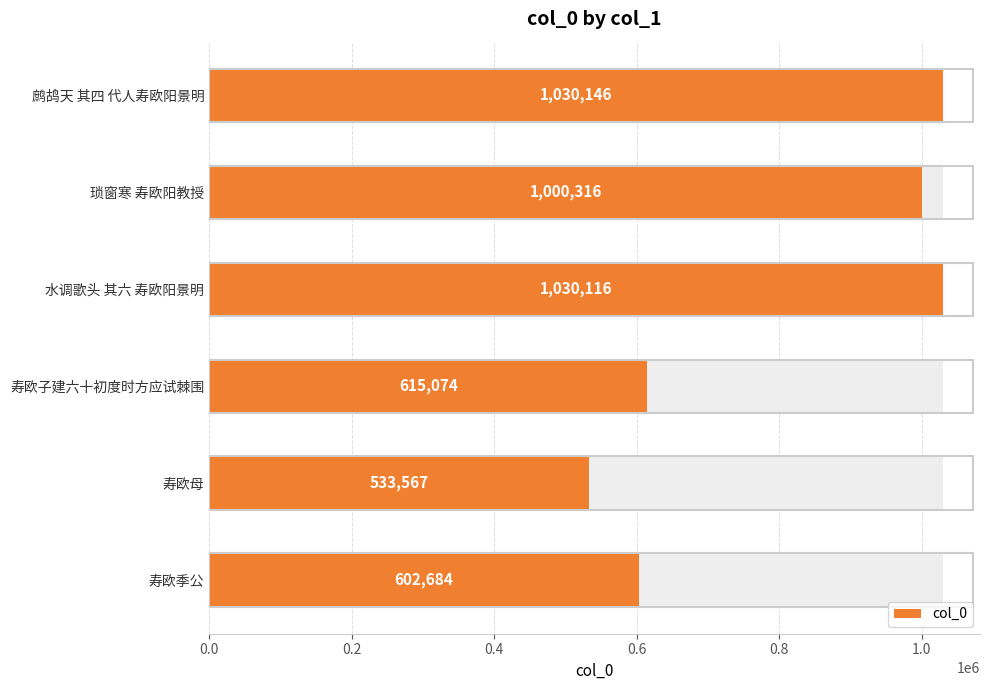

What is the smallest value displayed?

533567